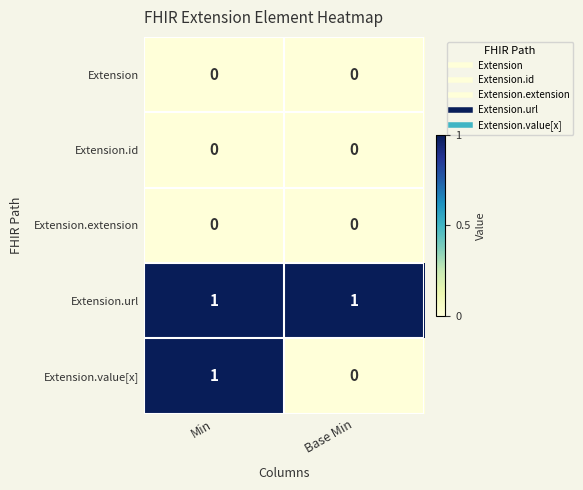

Is it true that Extension.url equals 1 at Base Min?

True